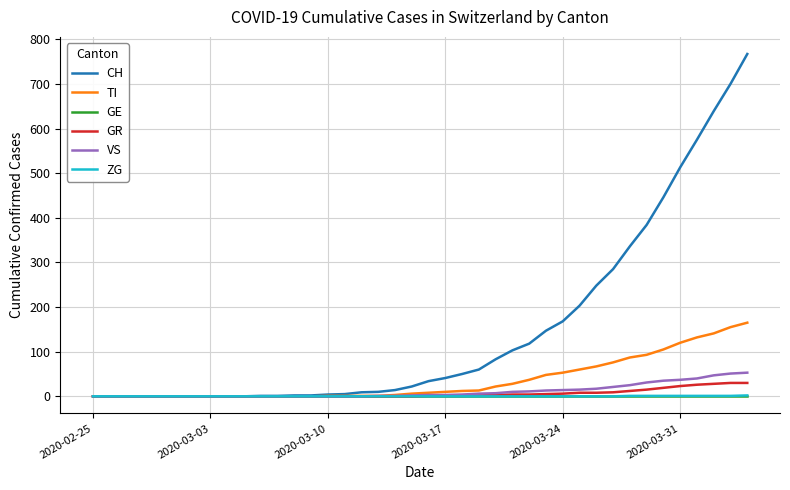

Which series has the largest total across all categories?

CH